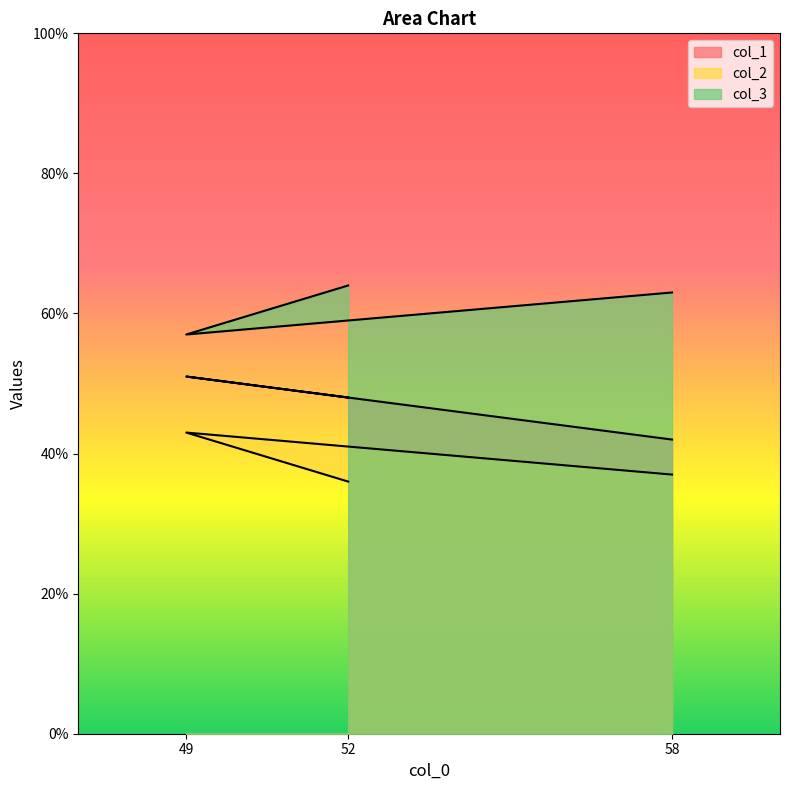

How many values in the col_1 series exceed 48?

1